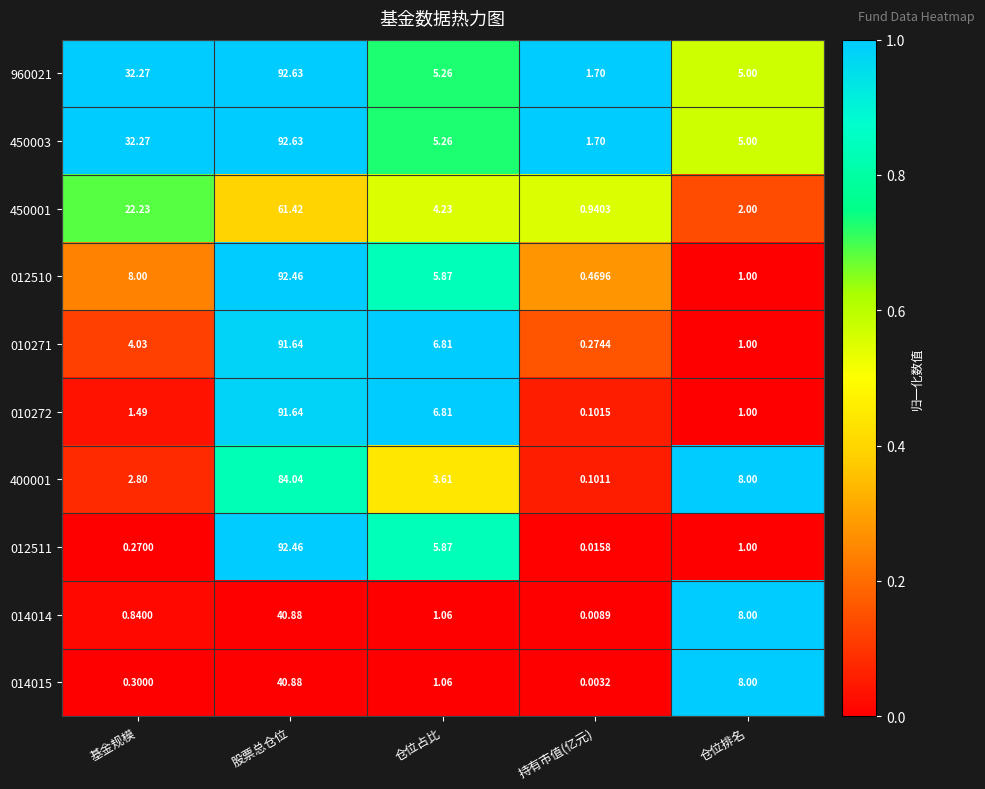

Where does the 012510 series first go above 5?

基金规模